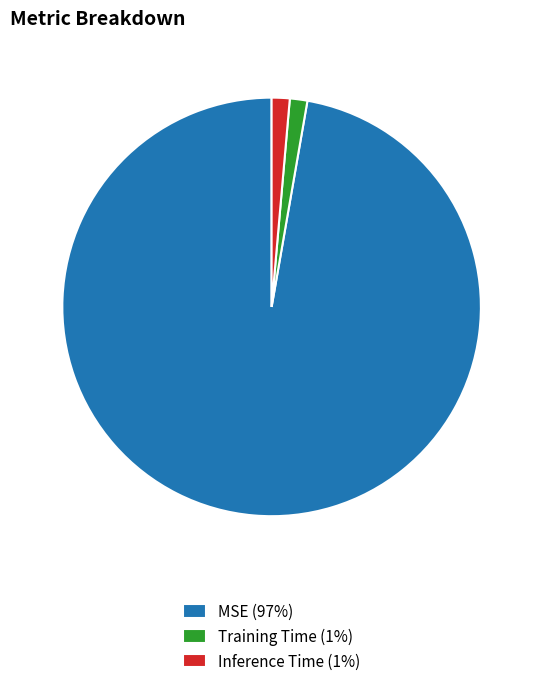

Between Training Time (1%) and MSE (97%), which is larger?

MSE (97%)